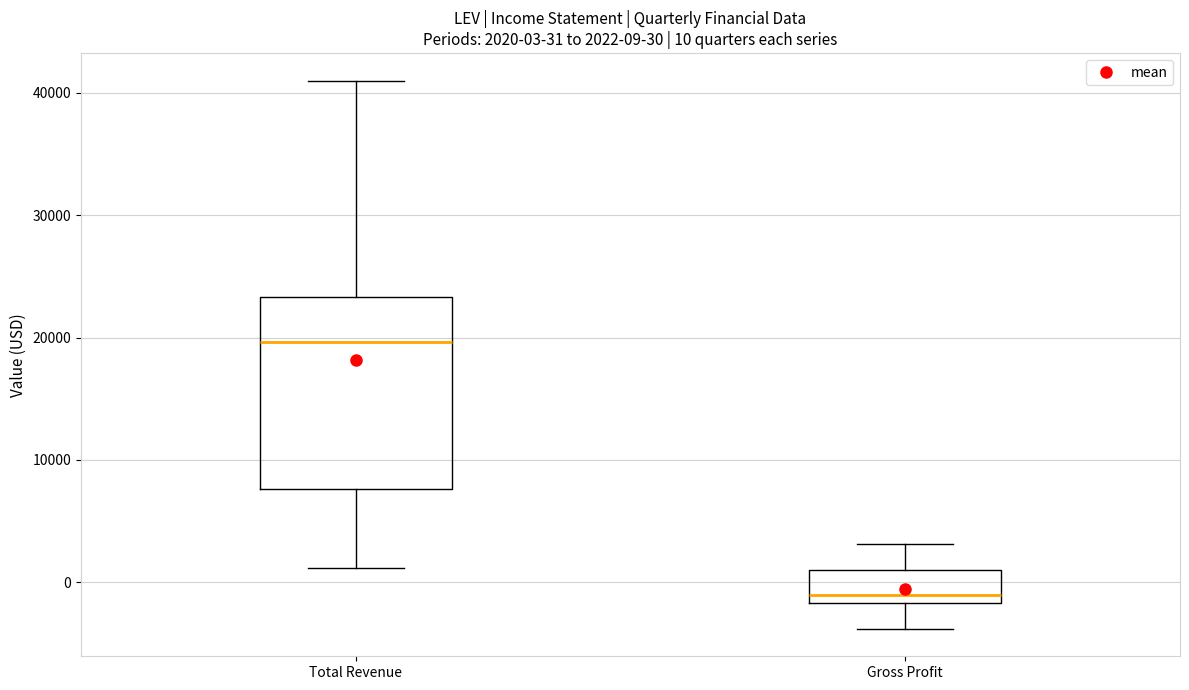

Comparing the boxes themselves (not the whiskers), which one is the tallest?

Total Revenue